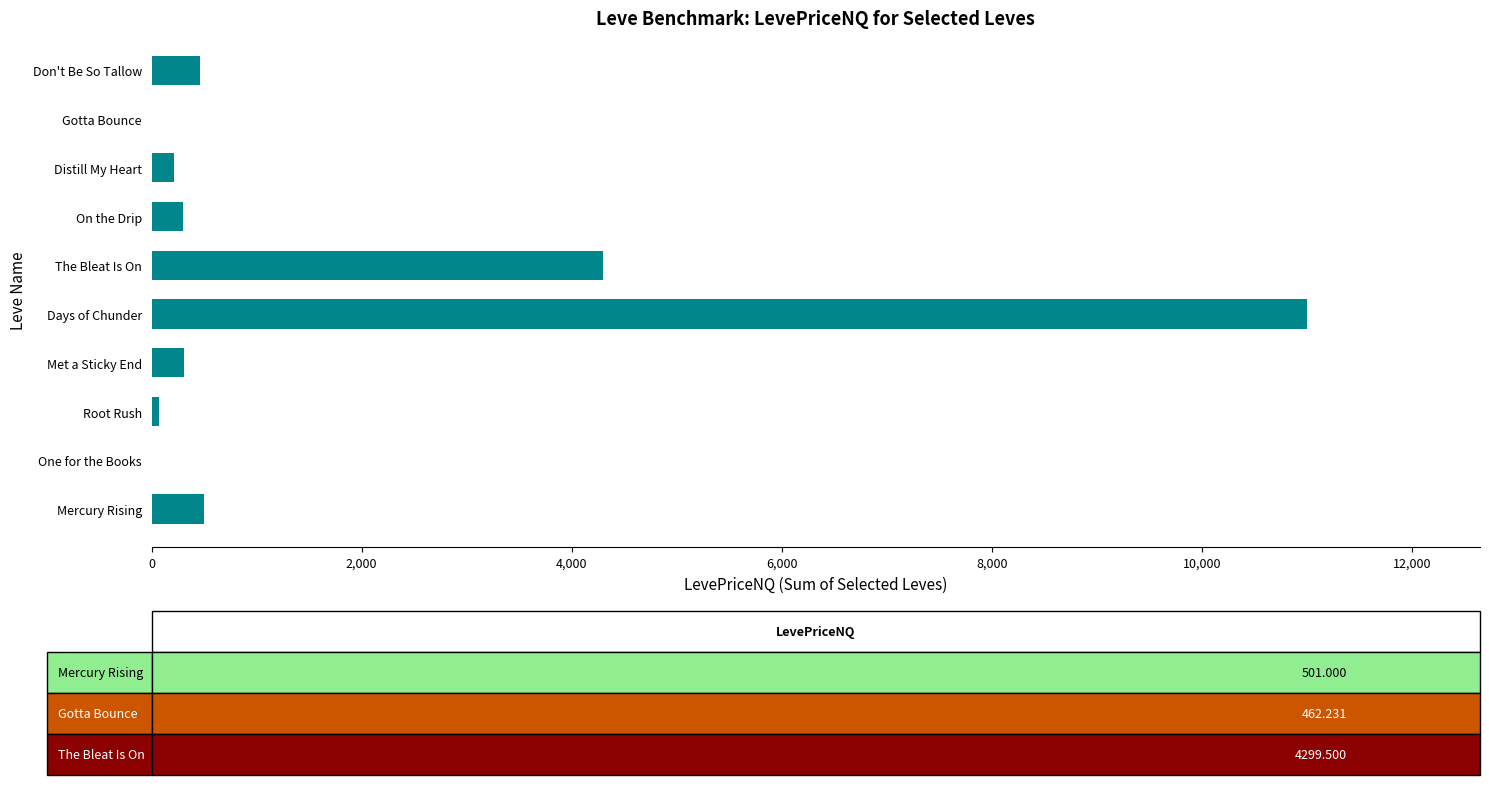

What is the sum of the values at One for the Books and The Bleat Is On?

4299.5